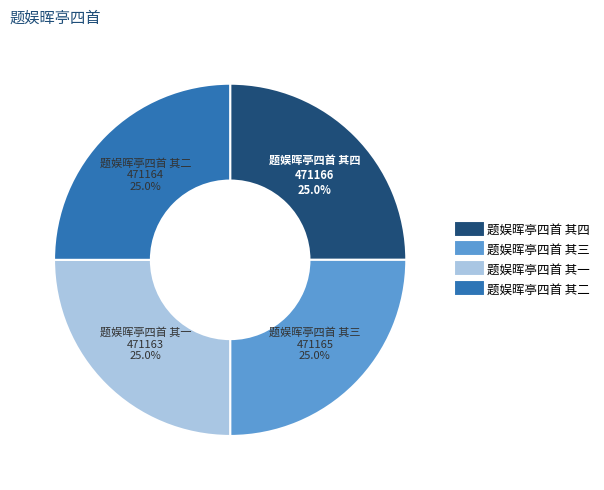

How much of the chart is everything except 题娱晖亭四首 其一?

75.0%